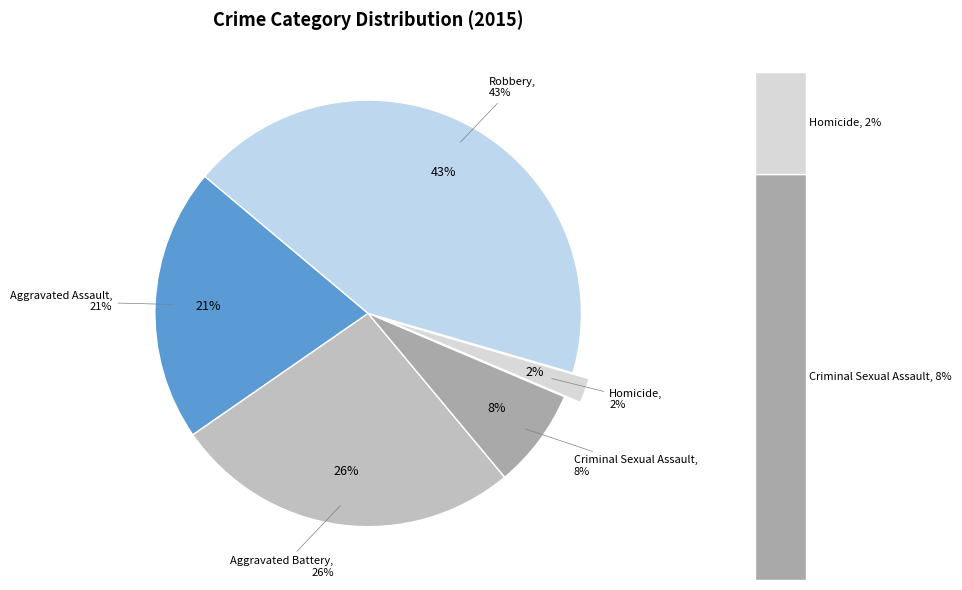

How much of the chart is everything except Aggravated Battery?

73.6%